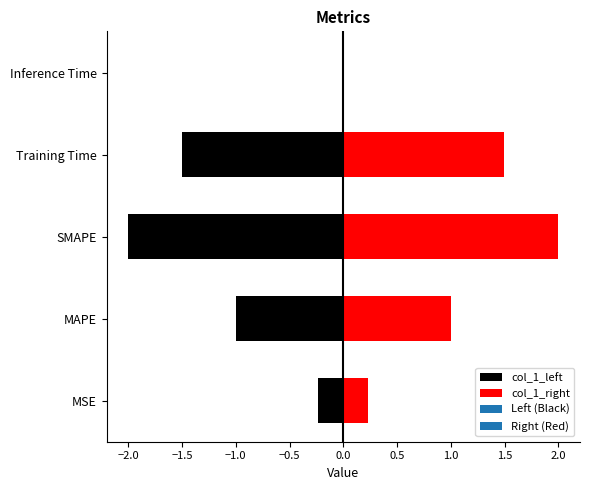

Reading right to left, transcribe all the data shown in this chart.

Inference Time=0.0	Training Time=1.5	SMAPE=2.0	MAPE=1.0	MSE=0.2